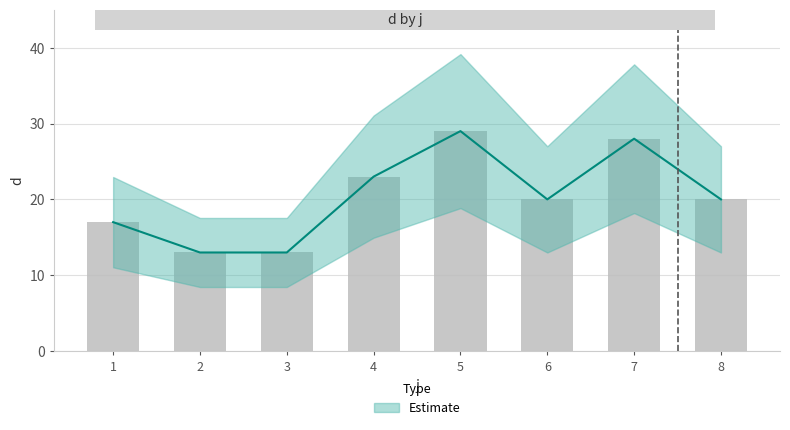

What is the value of the 6th bar from the left?

20